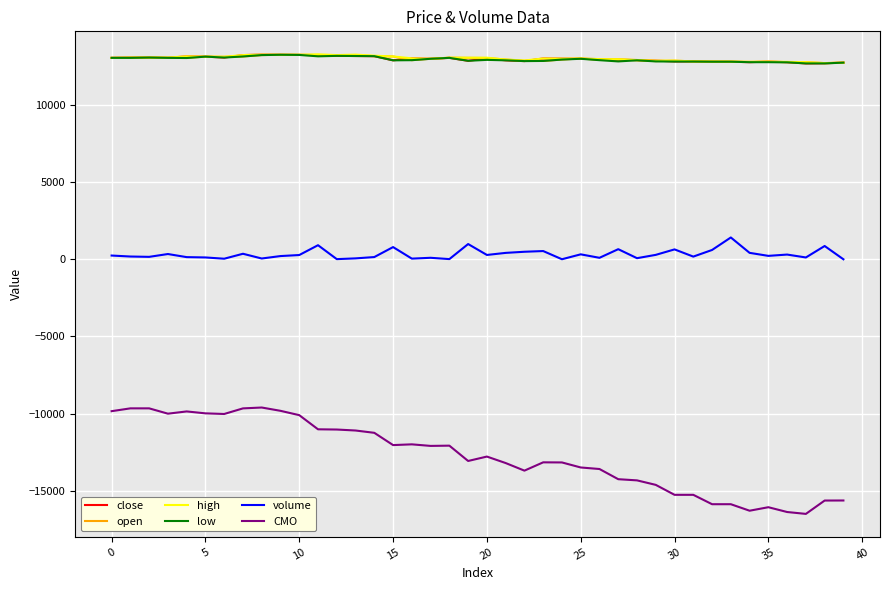

What is the highest value of the low series?

13260